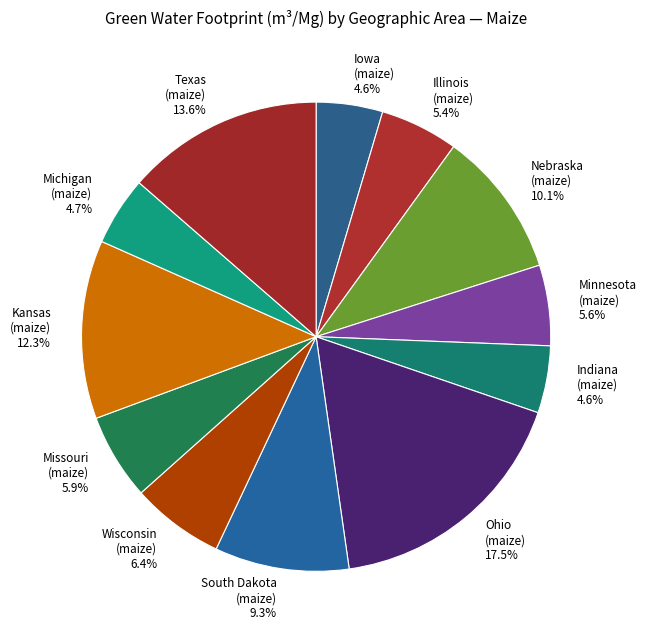

What percentage do Indiana (maize) and Kansas (maize) together represent?

16.9%